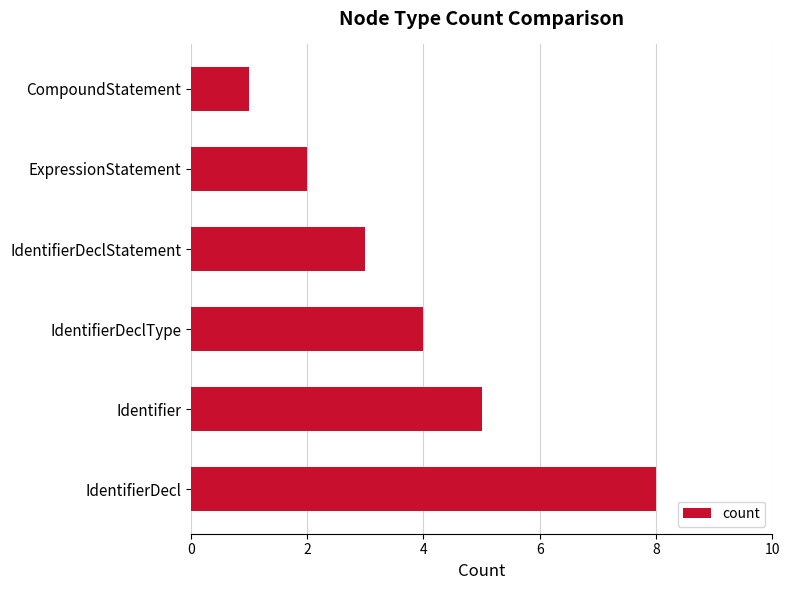

What is the sum of all values?

23